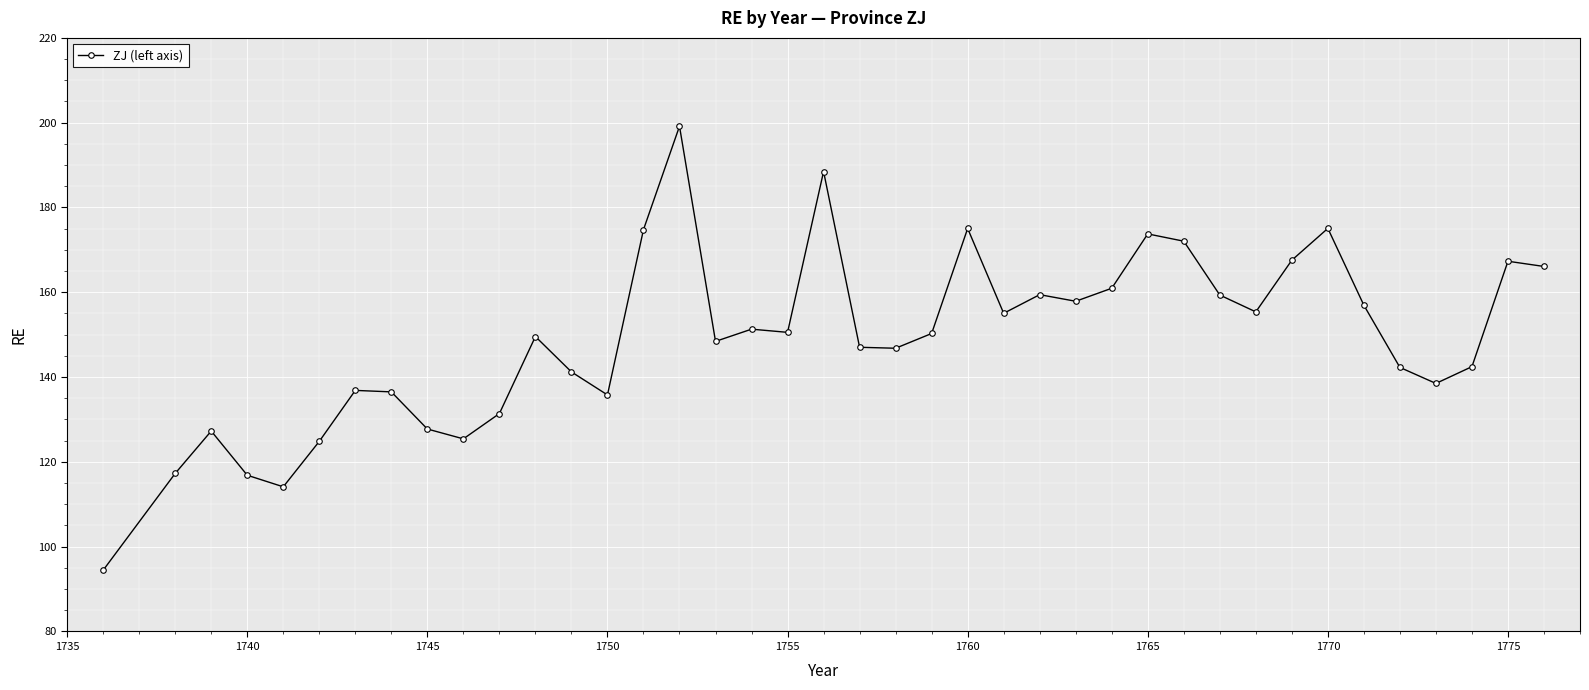

True or false: there are more than 0 points higher than both neighbors.

True